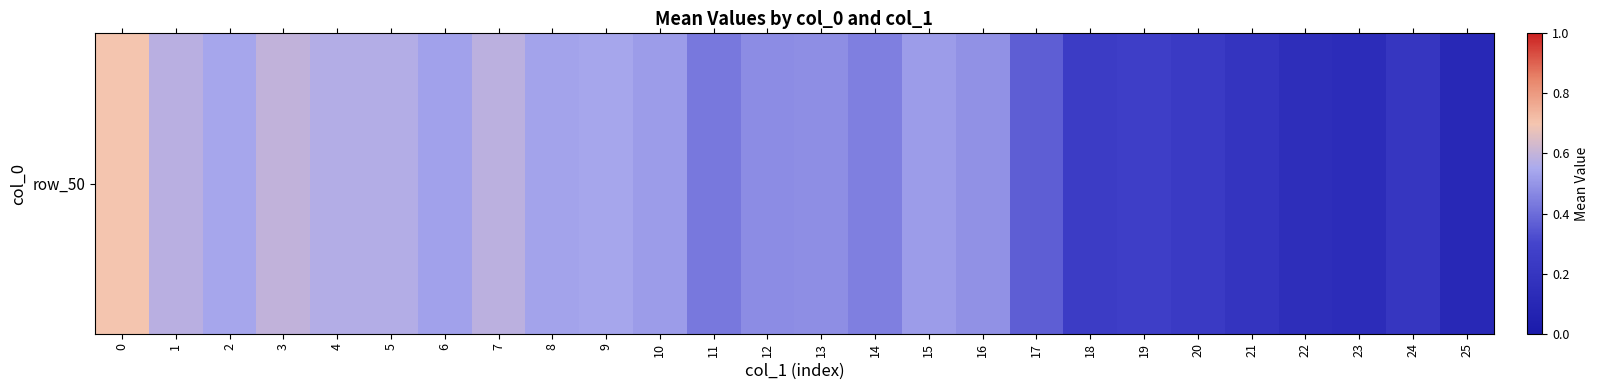

Which category has the lowest value across all series?

25